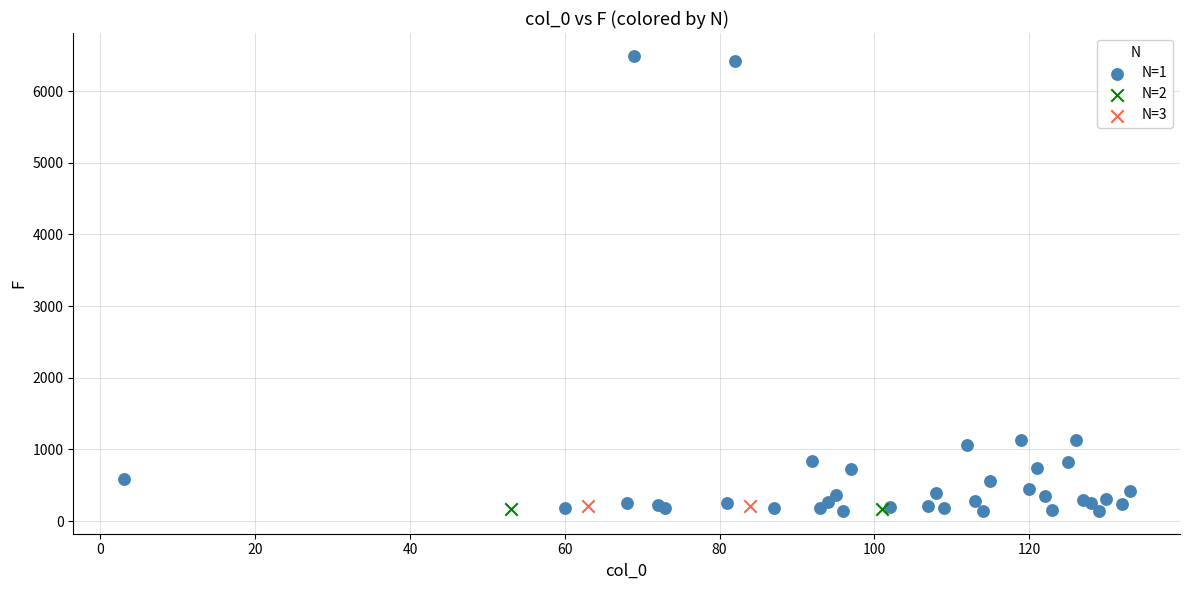

What are all the series names shown in the legend?

N=1, N=2, N=3